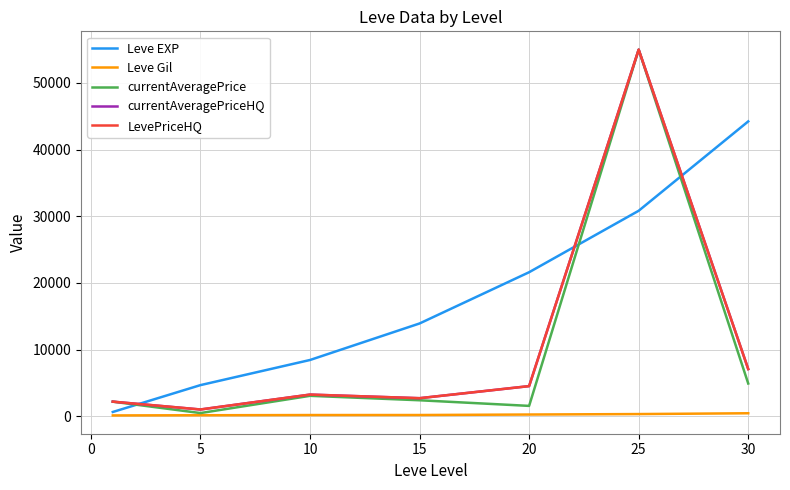

Is this an area chart (filled region under the line)?

No